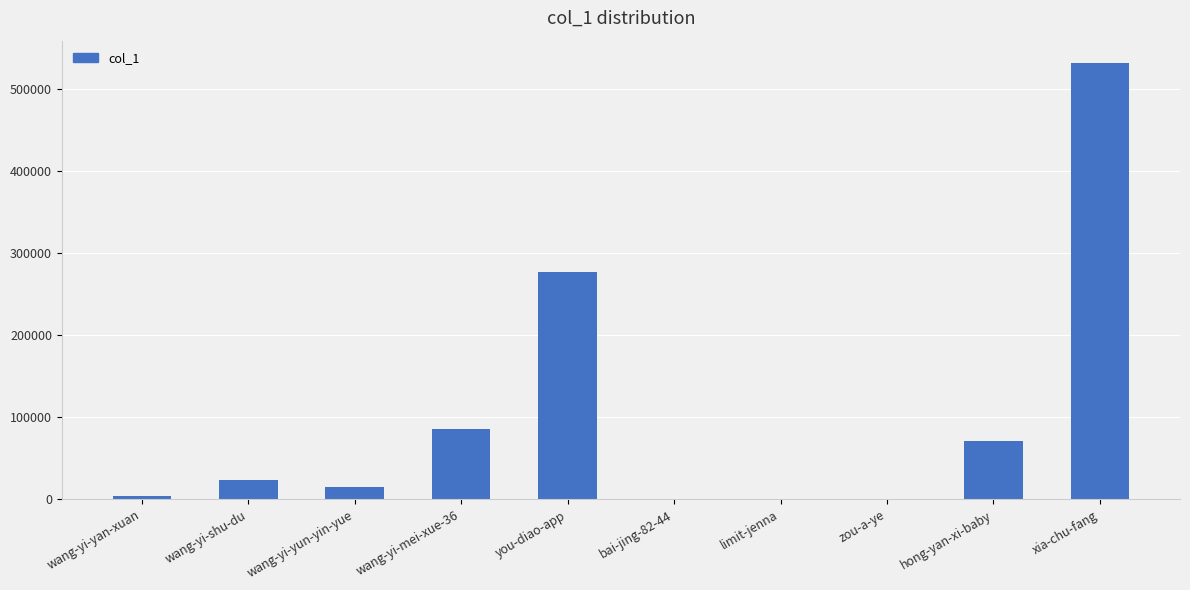

What is the greatest value displayed?

532083